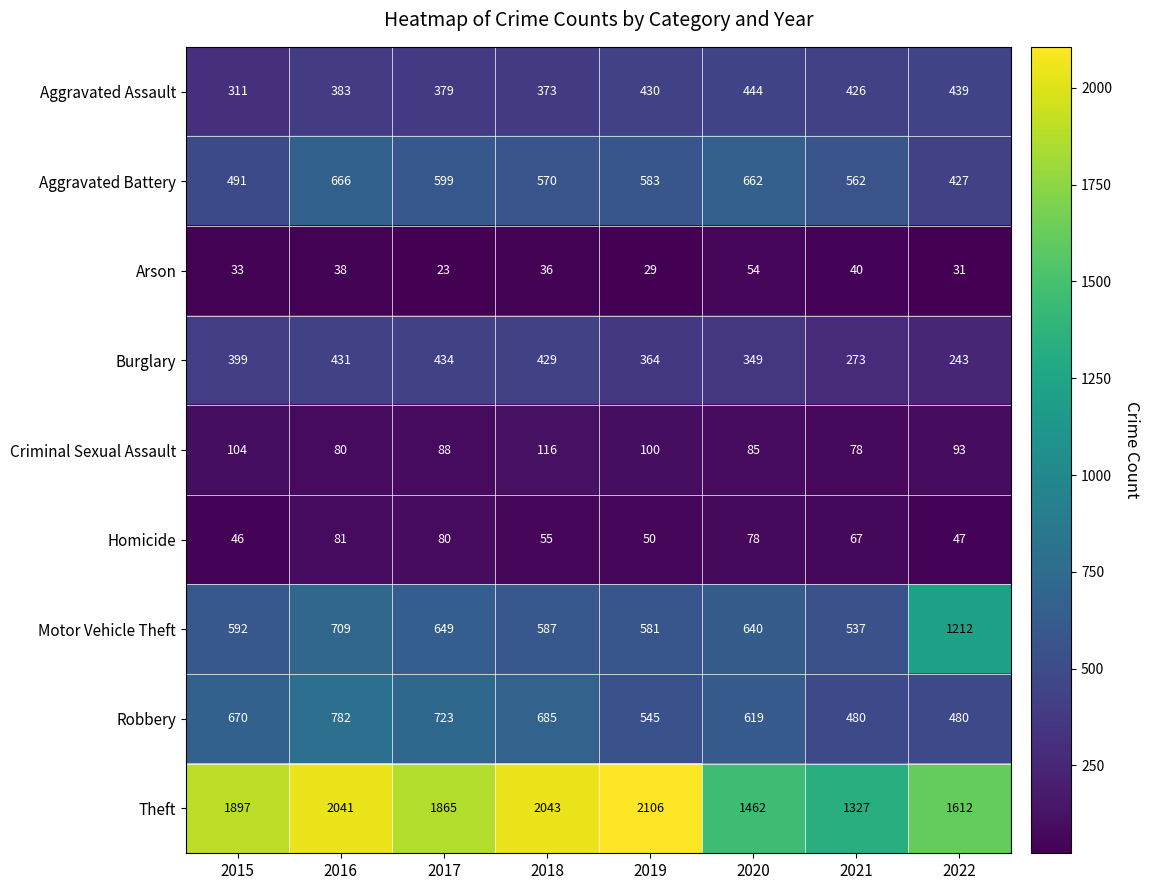

Is it true that Motor Vehicle Theft equals 1212 at 2022?

True